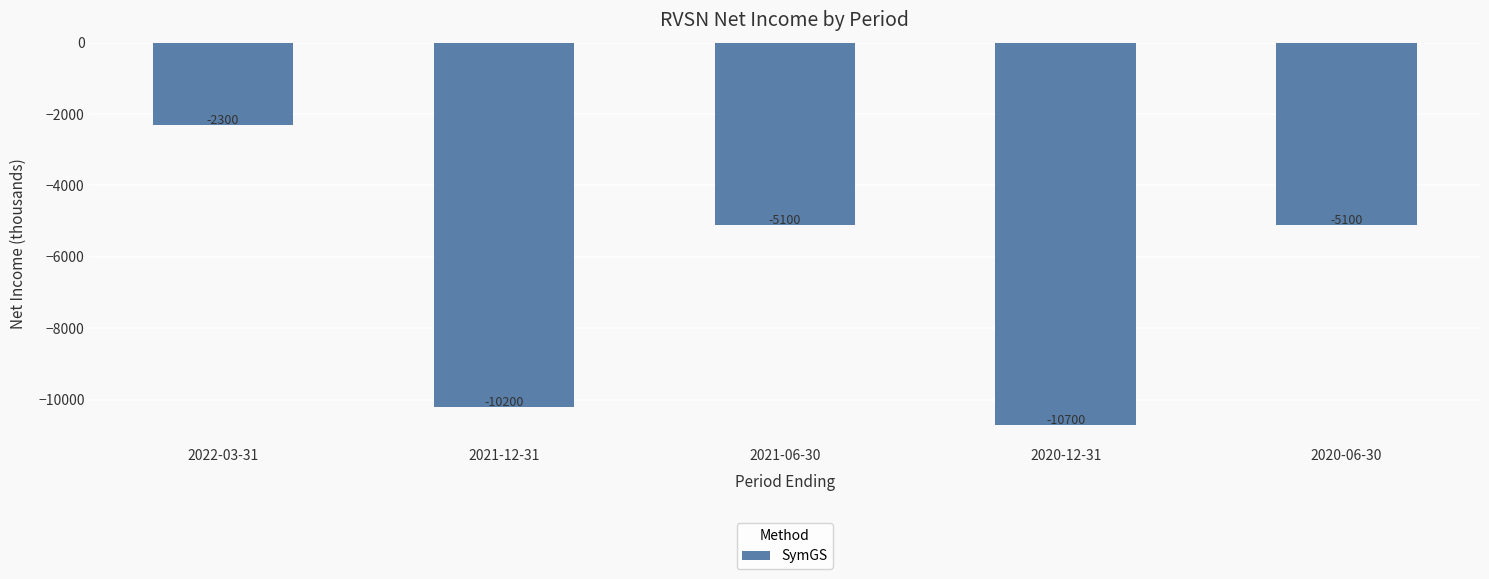

How many data points does each series have?

5